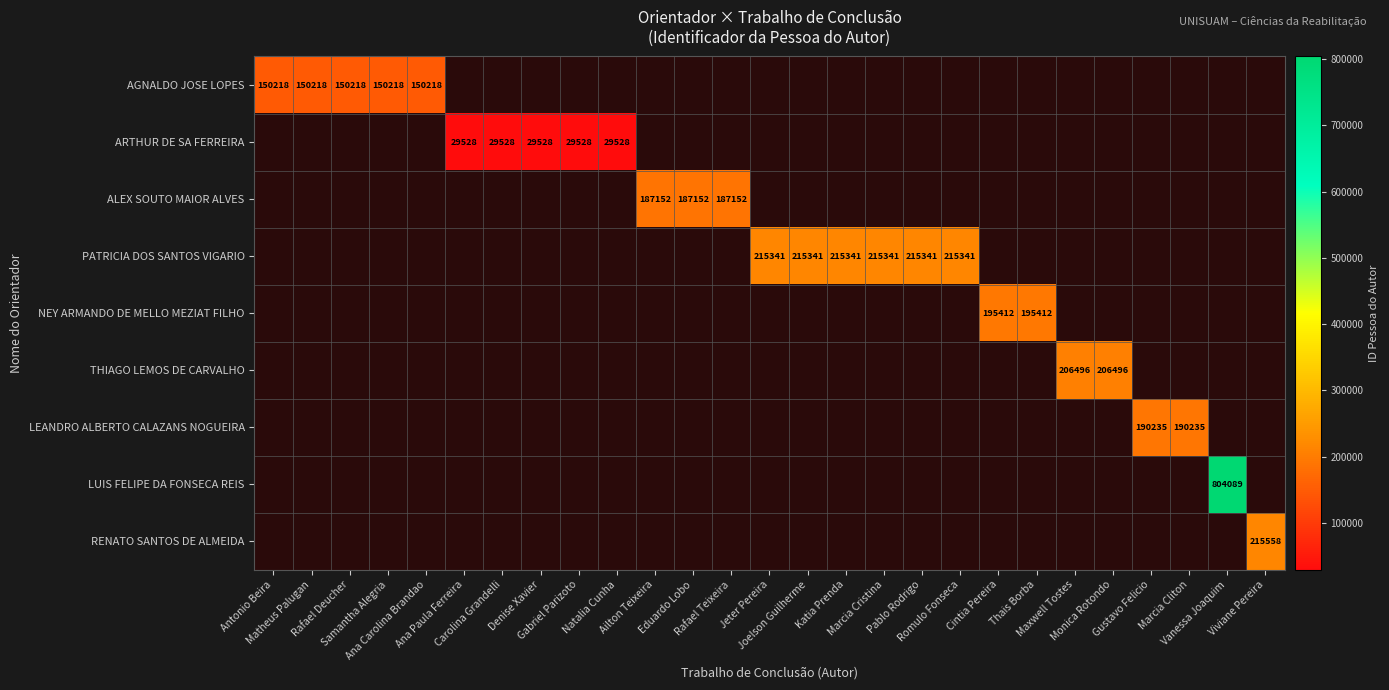

Which category has the highest value across all series?

Vanessa Joaquim